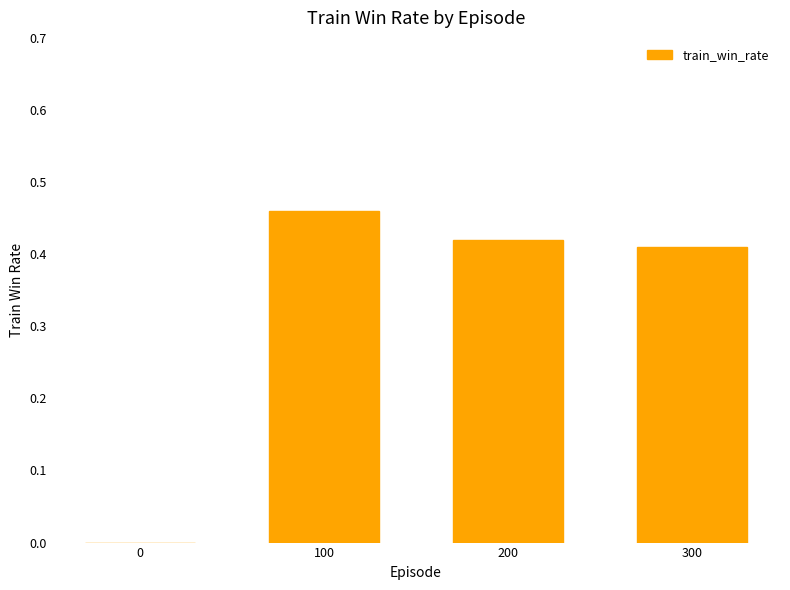

True or false: the data shows 0.7 at 100.

False